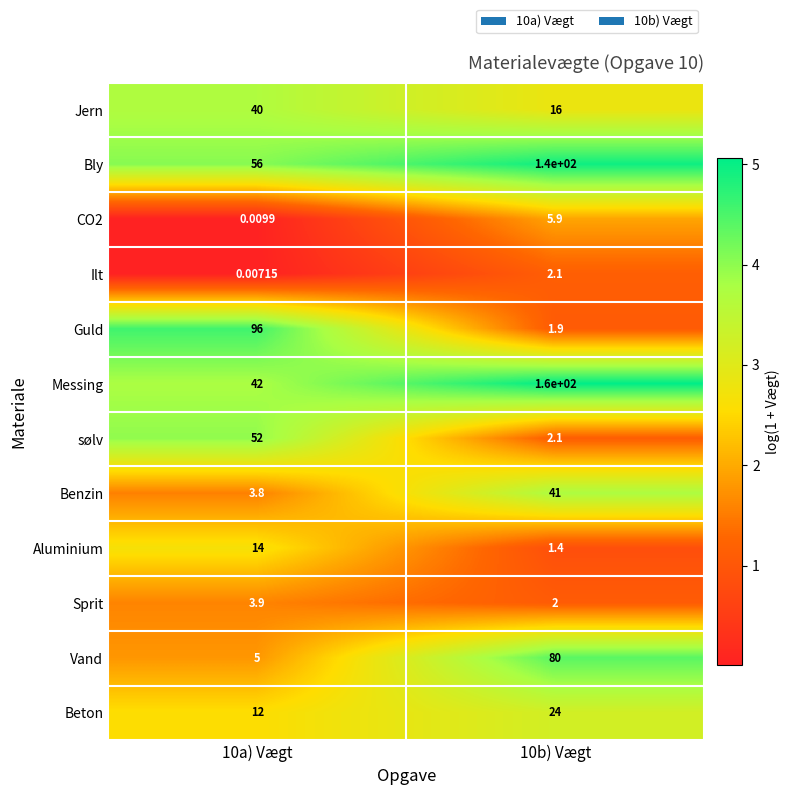

What is the difference between the highest and lowest values at 10b) Vægt?

158.6